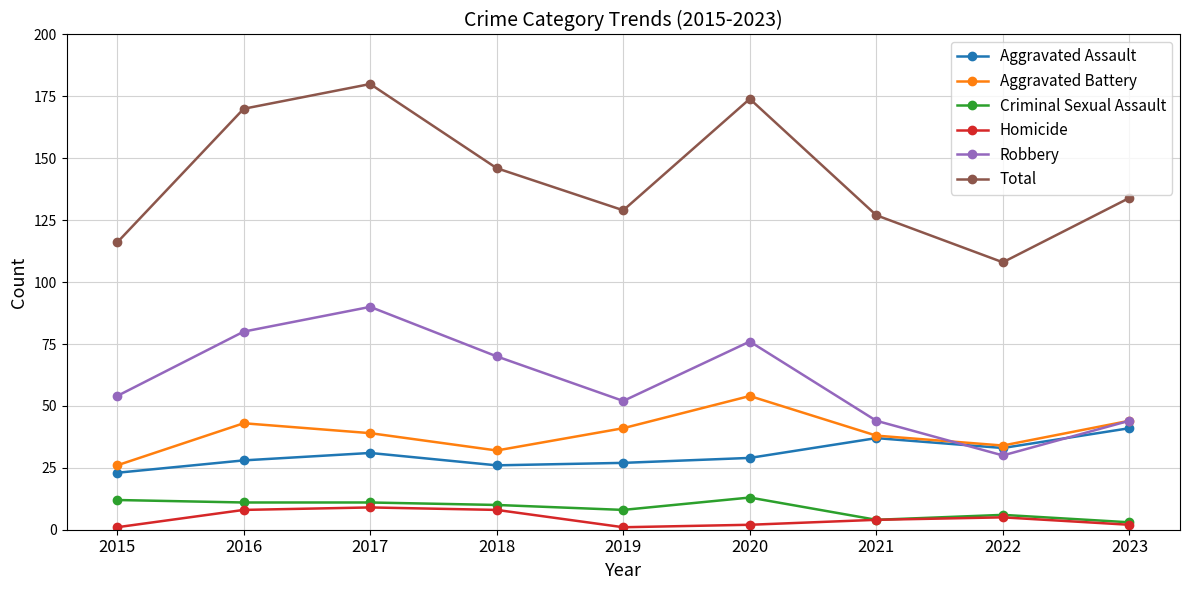

What is the difference between the second highest and minimum values in the Robbery series?

50